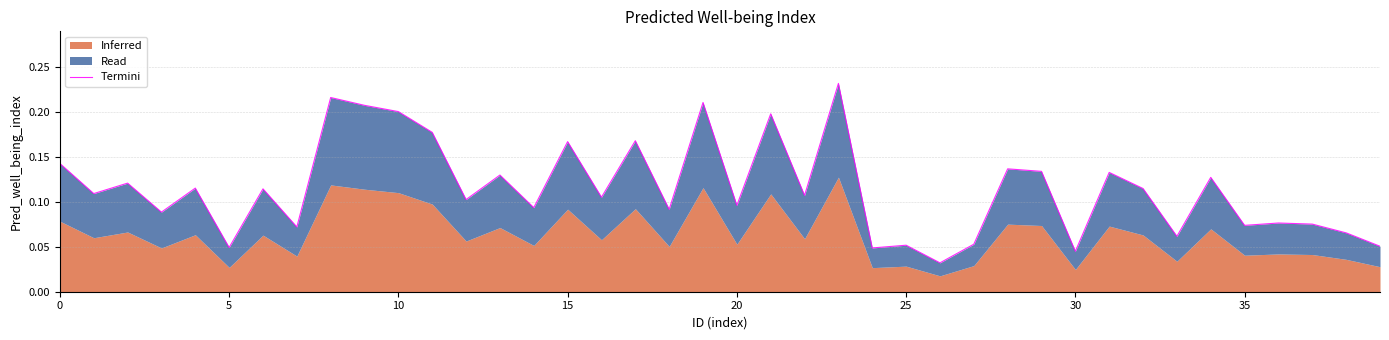

What is the label of the 22nd point from the right?

18